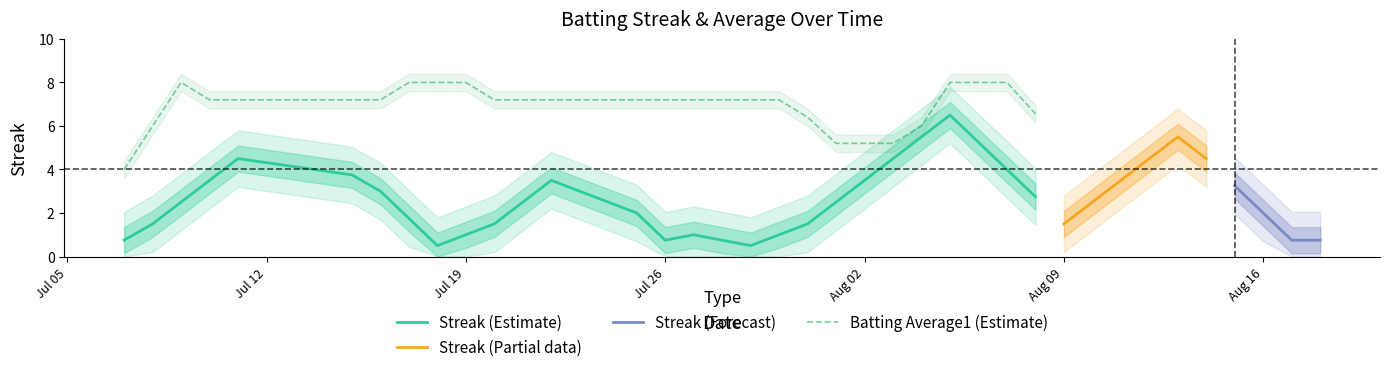

What is the minimum value for Batting Average1 (Estimate)?

4.0